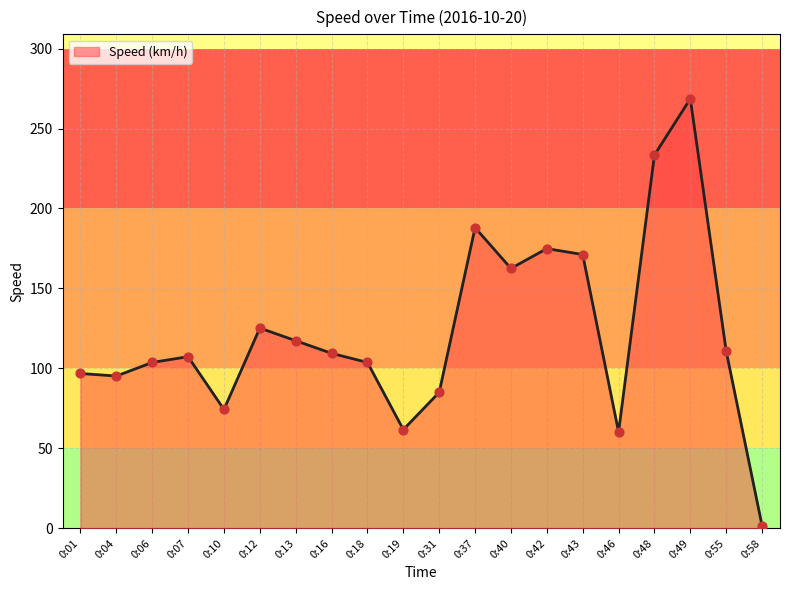

Which has a higher value, 0:13 or 0:46?

0:13